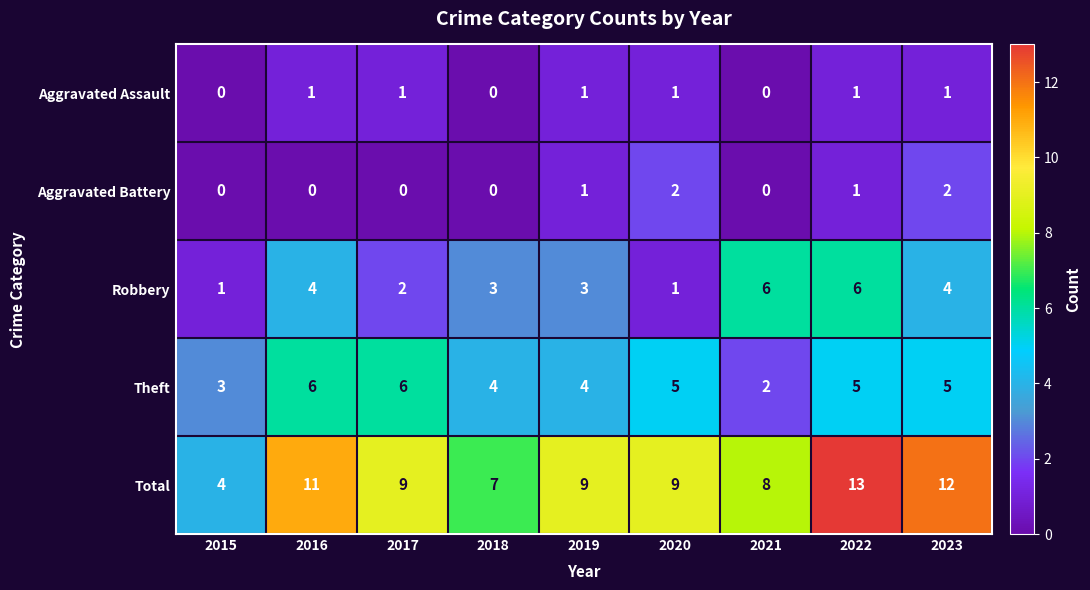

What is the sum of all Theft values?

40